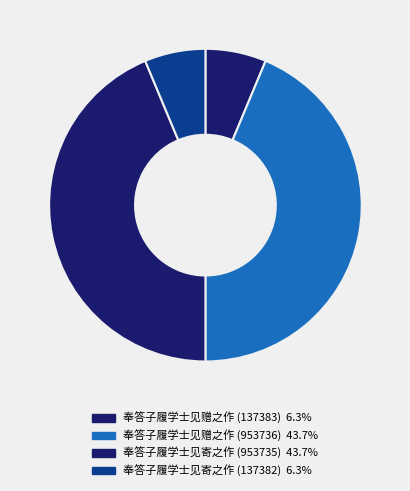

Does any single category account for the majority?

No